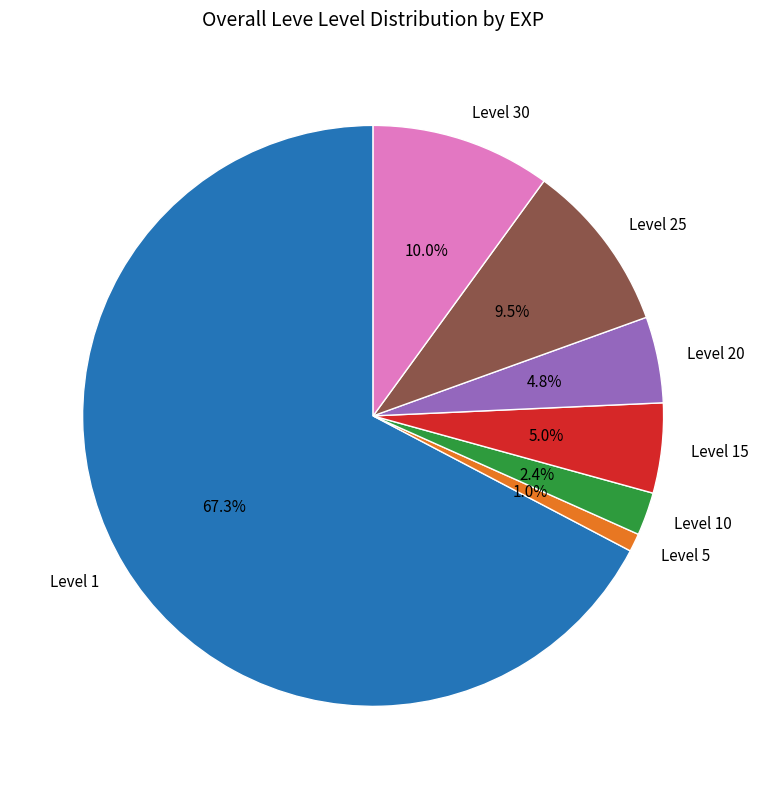

How many slices are in this pie chart?

7